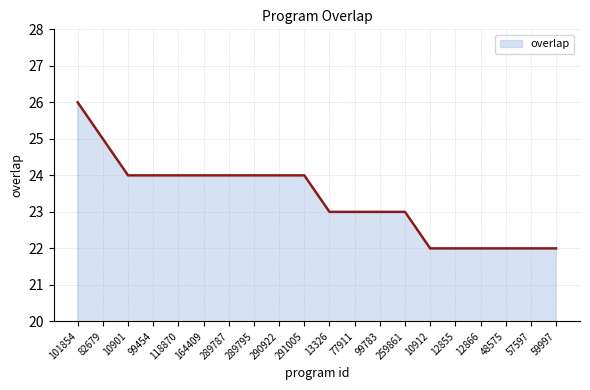

What position from the right is 57597?

2